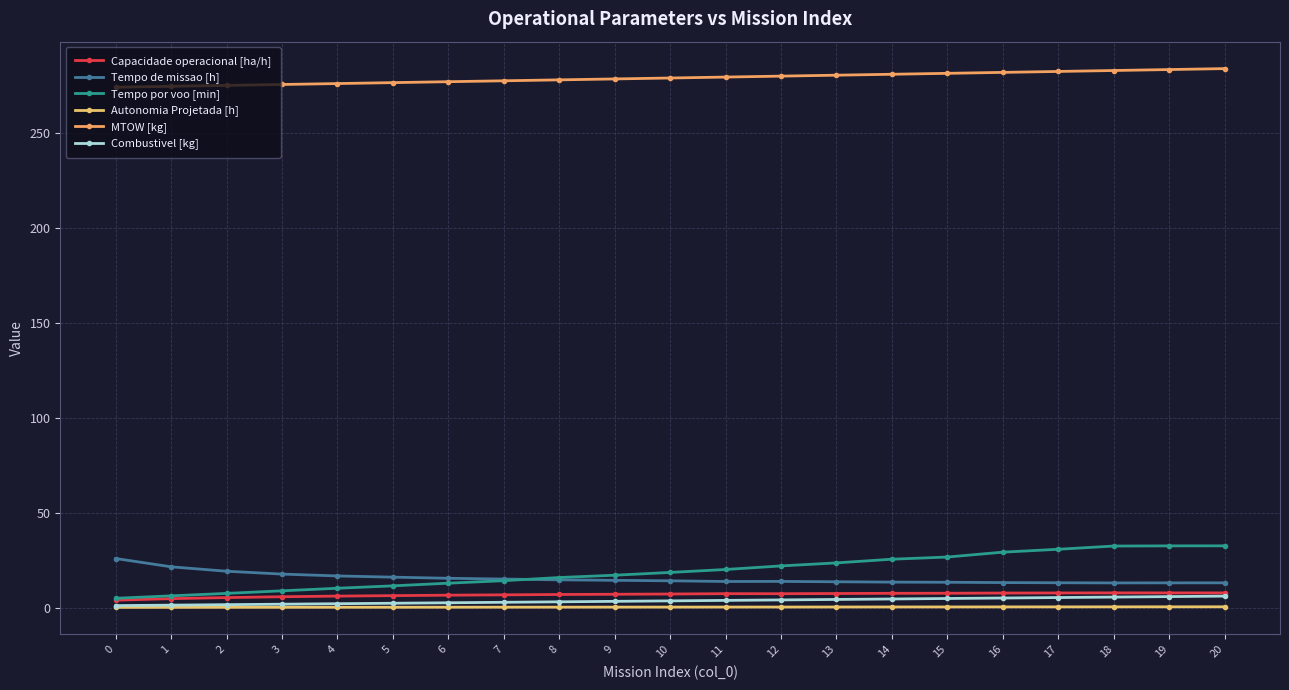

How many interior local valleys does the Tempo de missao [h] series have?

2